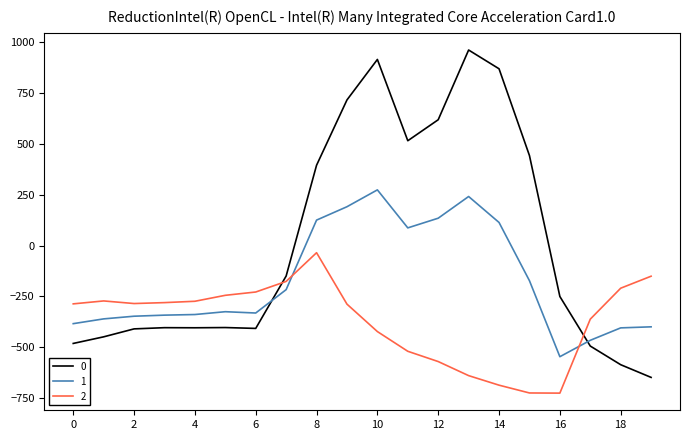

After their last crossing, which series has the higher values: 1 or 2?

2